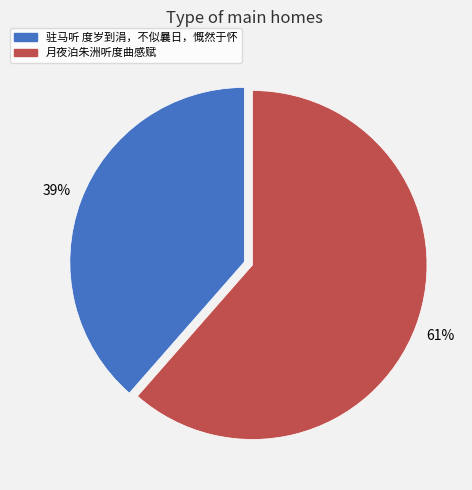

To the nearest percent, what is the combined percentage of 月夜泊朱洲听度曲感赋 and 驻马听 度岁到涓，不似曩日，慨然于怀?

100%